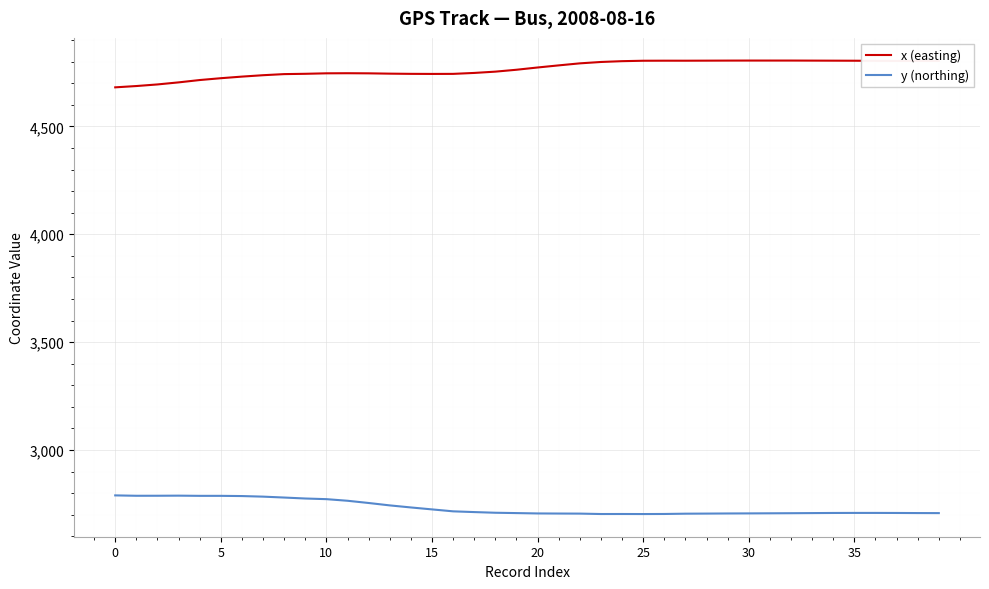

Which series has the largest total across all categories?

x (easting)